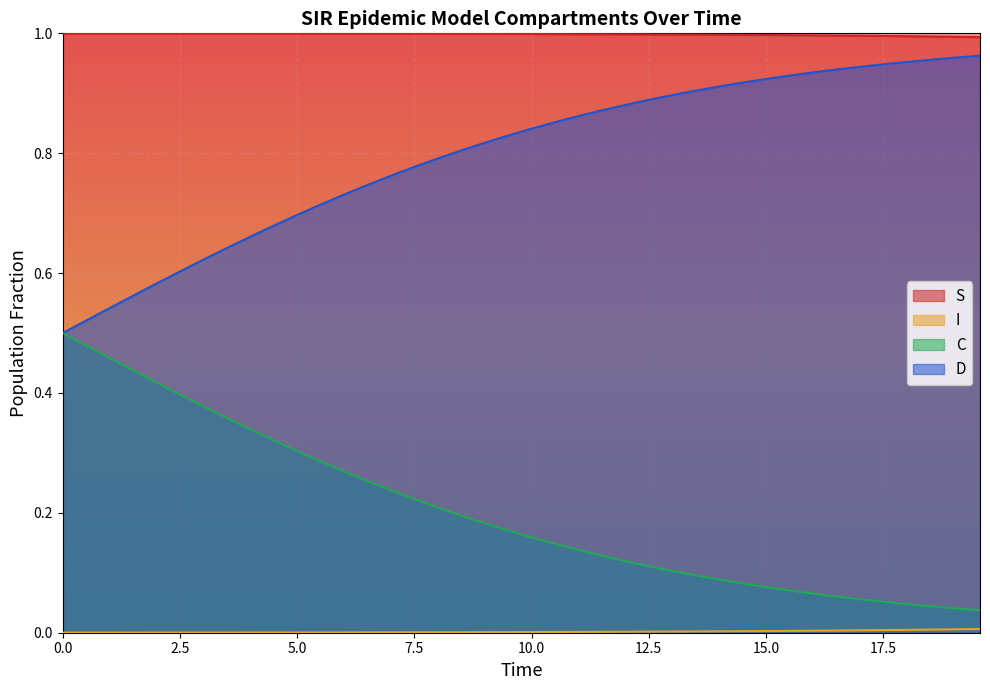

Which series has the largest total across all categories?

S